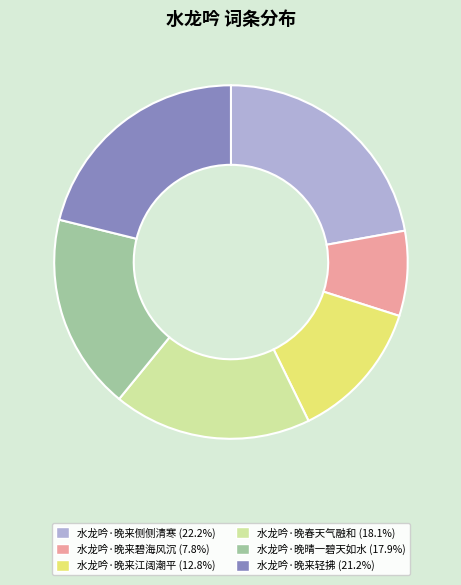

How many slices are in this pie chart?

6